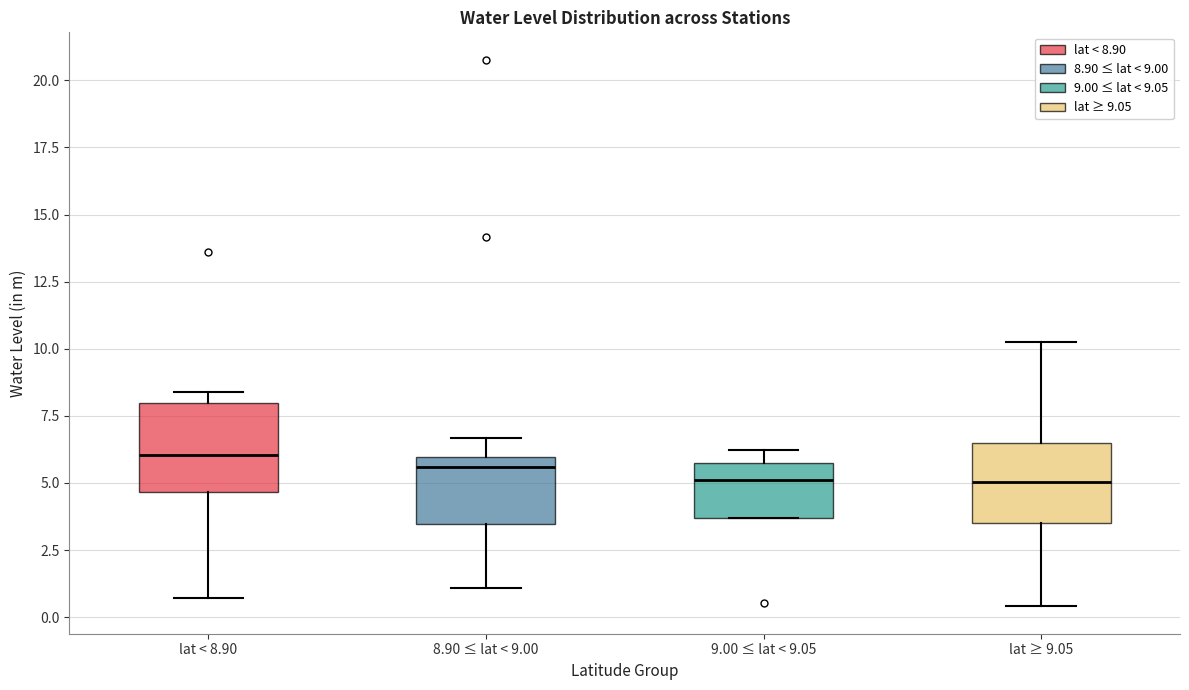

Reading left to right, transcribe this box plot: for each box, give where its median line is, the range the box spans, and where its two whiskers end, as read against the y-axis. The values are not printed on the chart, so give them approximately, as read against the axis.

lat < 8.90: median 6.0, box 4.5 to 8.0, whiskers 0.5 to 8.5
8.90 ≤ lat < 9.00: median 5.5, box 3.5 to 6.0, whiskers 1.0 to 6.5
9.00 ≤ lat < 9.05: median 5.0, box 3.5 to 5.5, whiskers 3.5 to 6.0
lat ≥ 9.05: median 5.0, box 3.5 to 6.5, whiskers 0.5 to 10.5